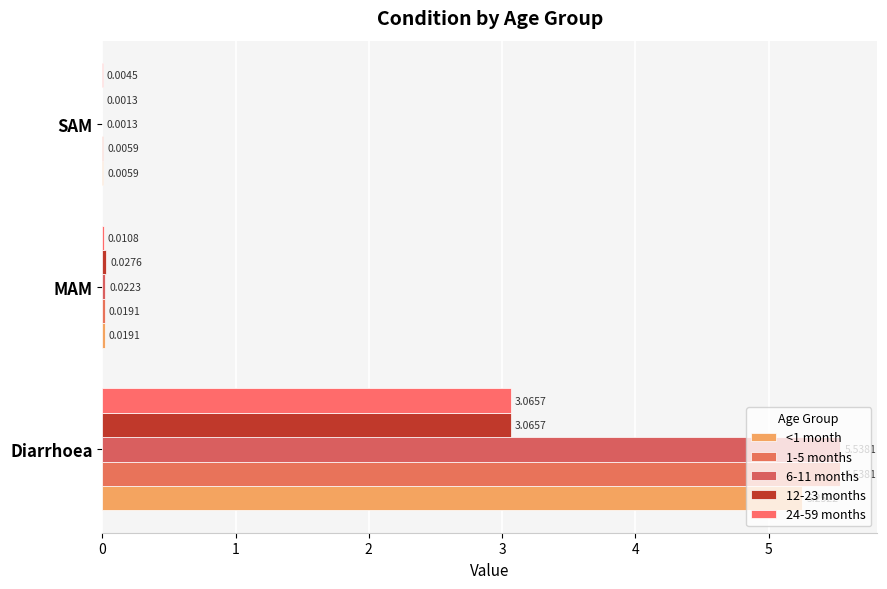

Which series has the widest spread of values?

6-11 months